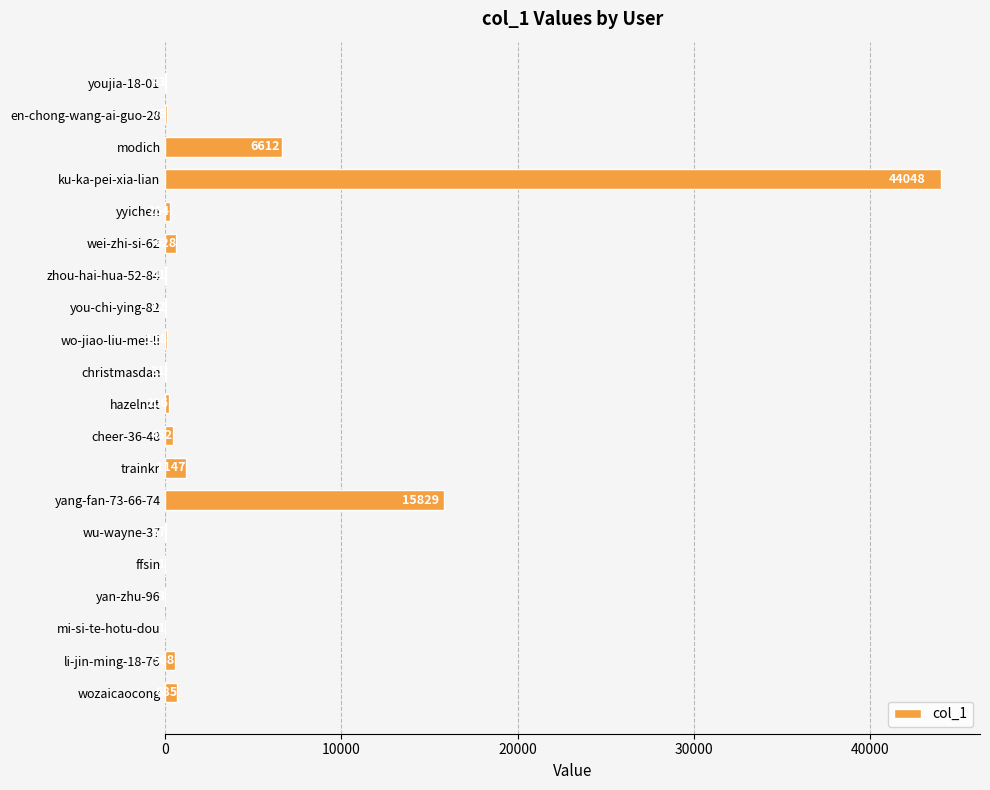

The value at yan-zhu-96 is 3. True or false?

True